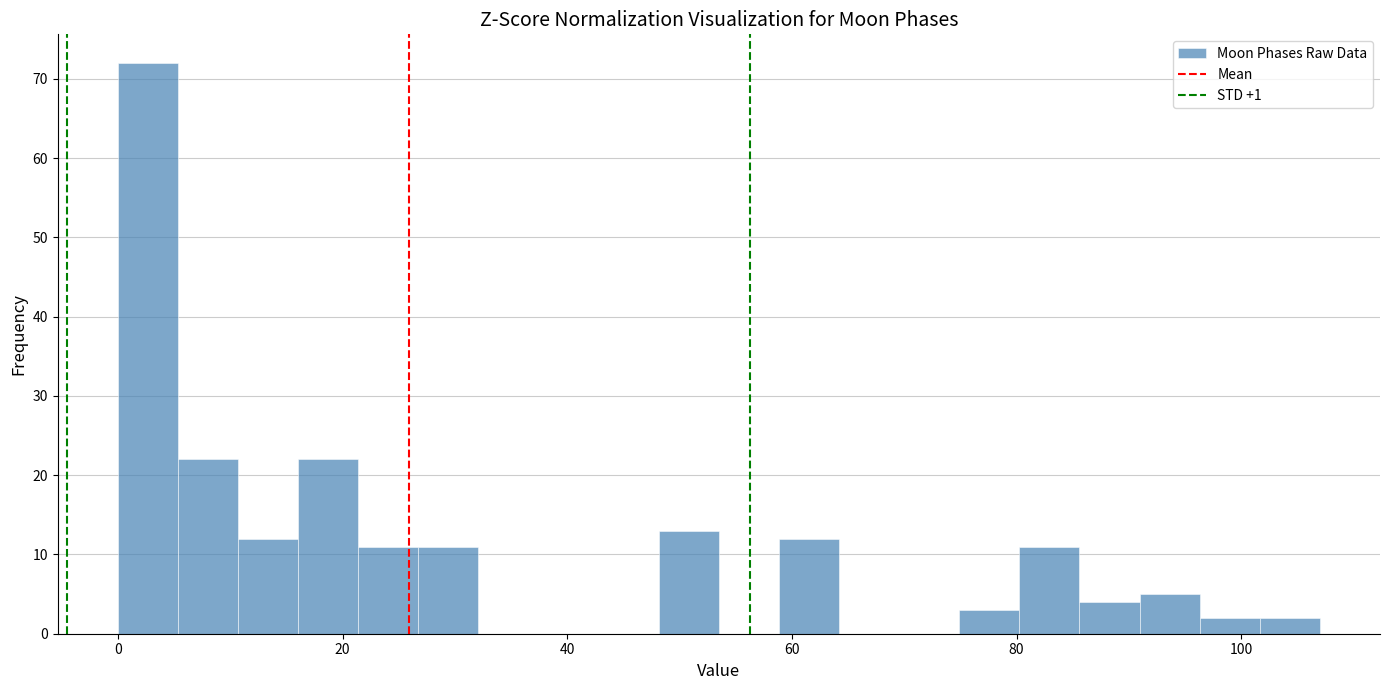

Around what value on the x-axis is the tallest bar? Give the approximate position of its centre, as read against the axis.

2